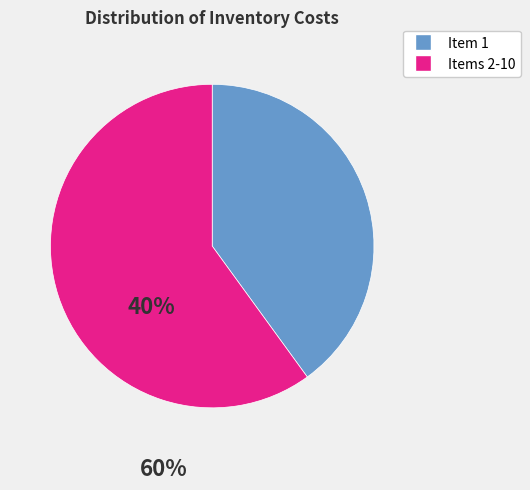

How many segments does this pie chart have?

2